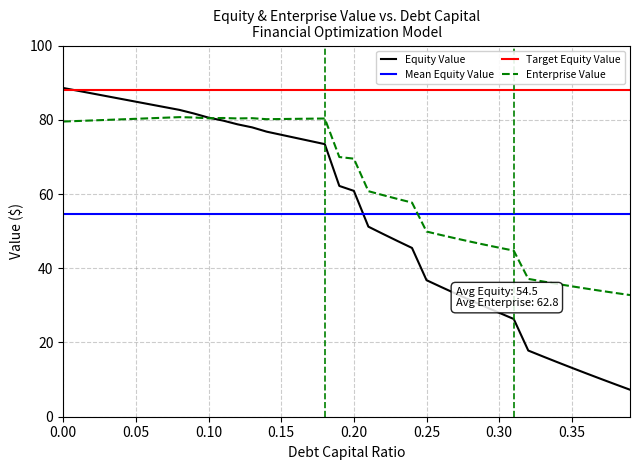

Reading left to right, what are all the values shown in this chart?

equity_value: 88.6	87.8	87.1	86.3	85.6	84.9	84.1	83.4	82.7	81.7	80.6	79.8	78.8	78.0	76.8	76.0	75.1	74.3	73.4	62.2	60.8	51.2	49.3	47.3	45.5	36.8	35.0	33.2	31.4	29.7	28.0	26.3	17.8	16.3	14.7	13.2	11.7	10.2	8.7	7.3
enterprise_value: 79.5	79.7	79.8	80.0	80.1	80.3	80.4	80.6	80.7	80.6	80.4	80.5	80.4	80.4	80.2	80.2	80.2	80.3	80.3	70.0	69.5	60.8	59.7	58.7	57.7	49.9	49.0	48.0	47.2	46.3	45.5	44.8	37.1	36.4	35.8	35.1	34.5	33.9	33.3	32.8